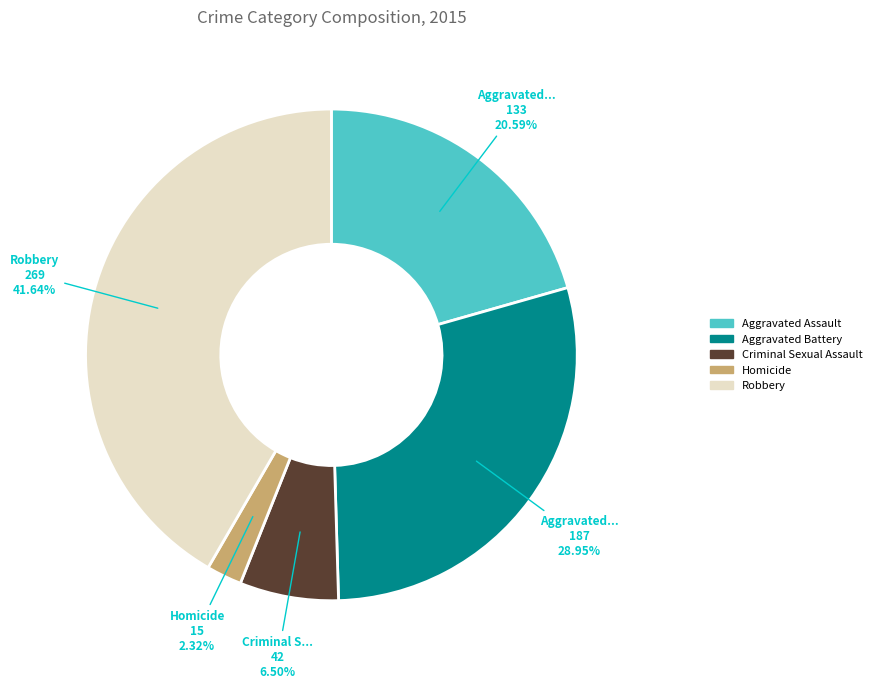

The Homicide slice represents 13% of the pie. True or false?

False